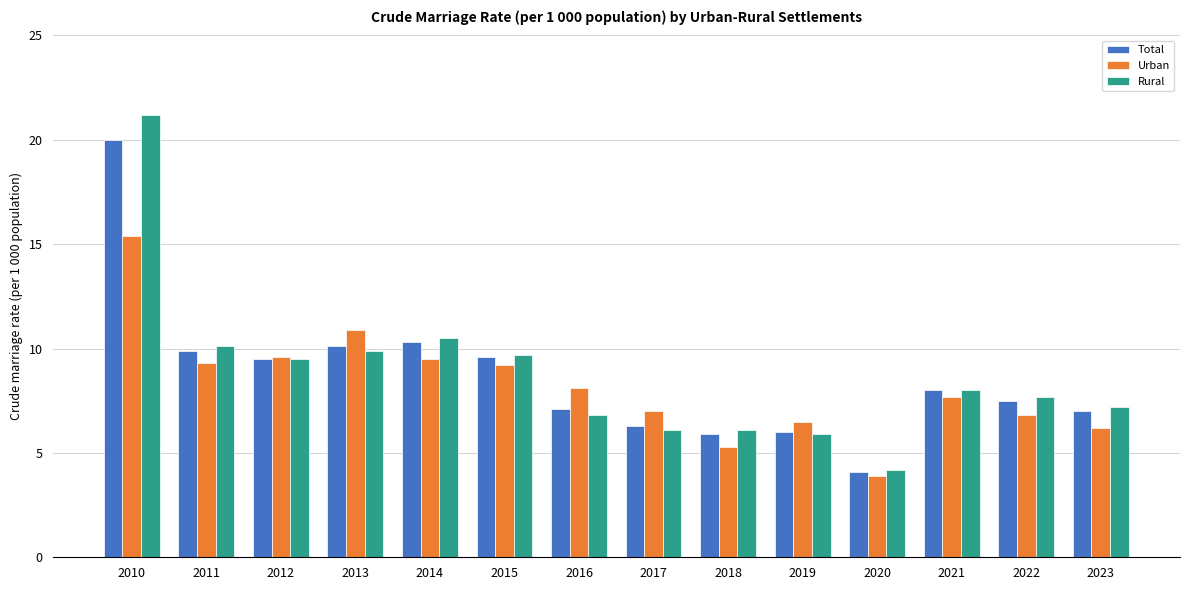

Read the Rural value at 2021.

8.0